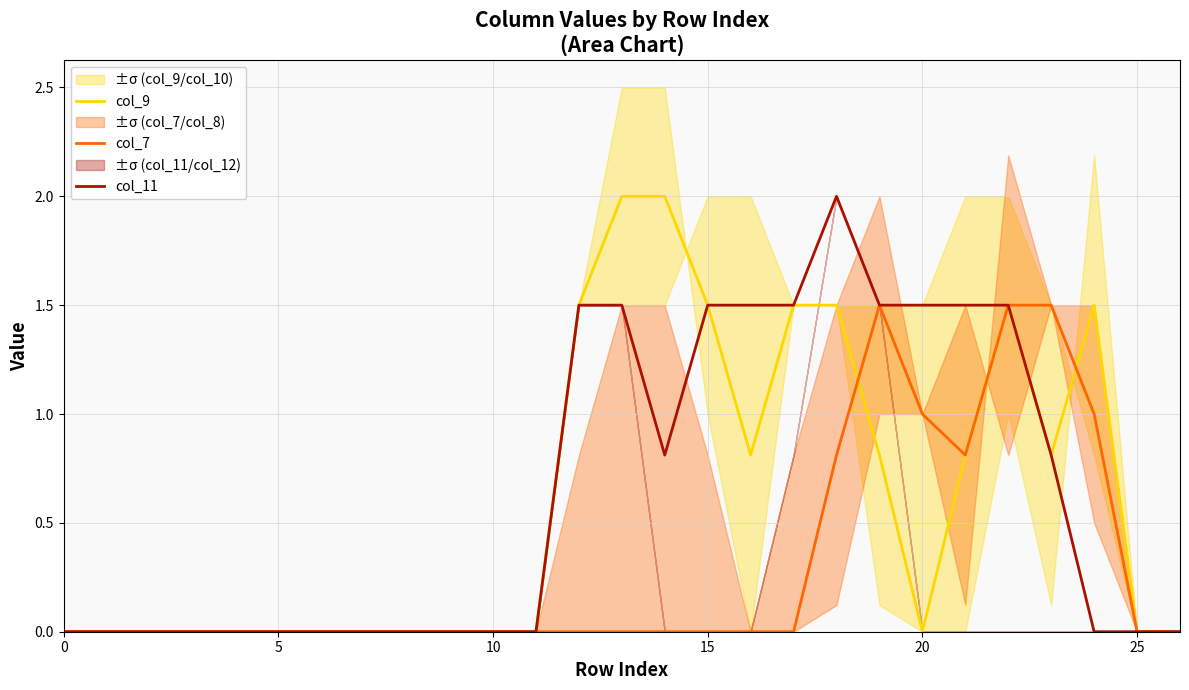

True or false: col_9 and col_11 intersect in this chart.

False